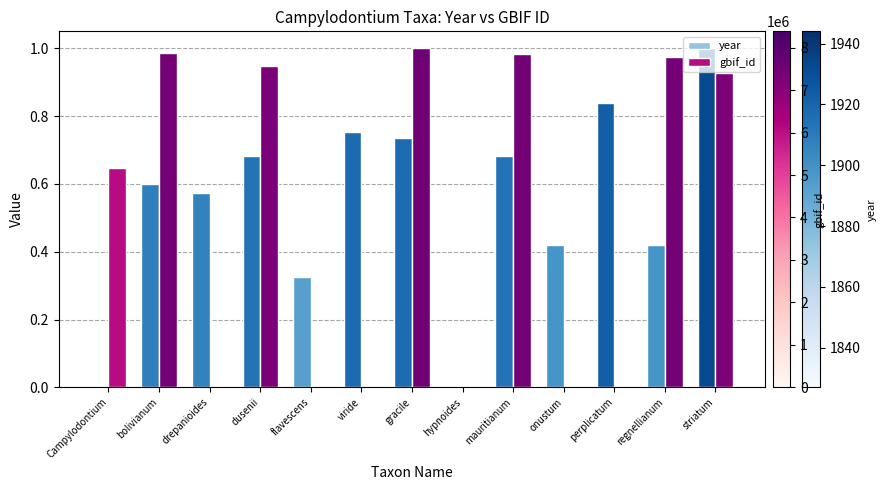

What is the sum of all gbif_id values?

6.5